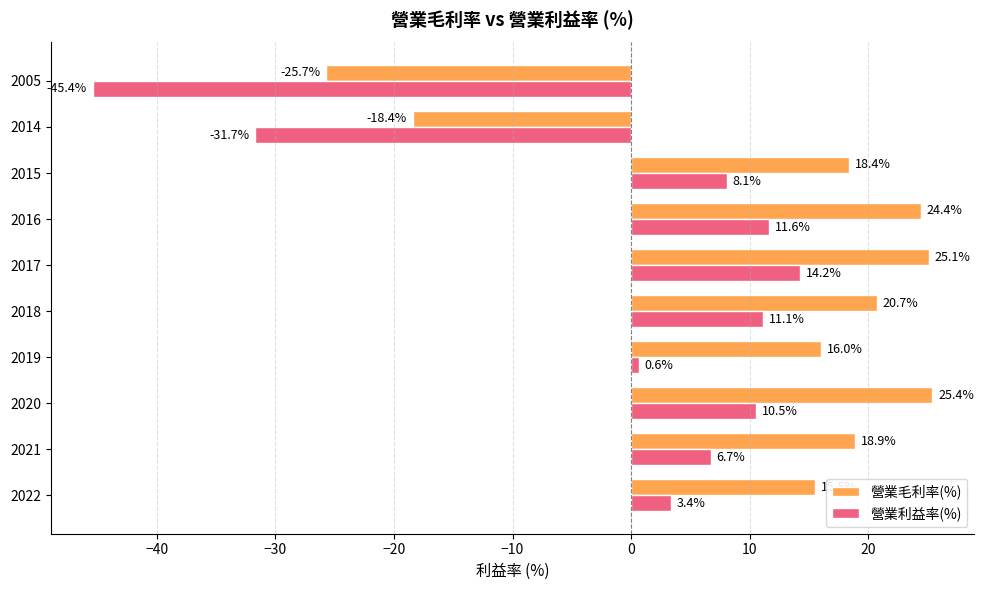

How many negative values does the 營業利益率(%) series have?

2